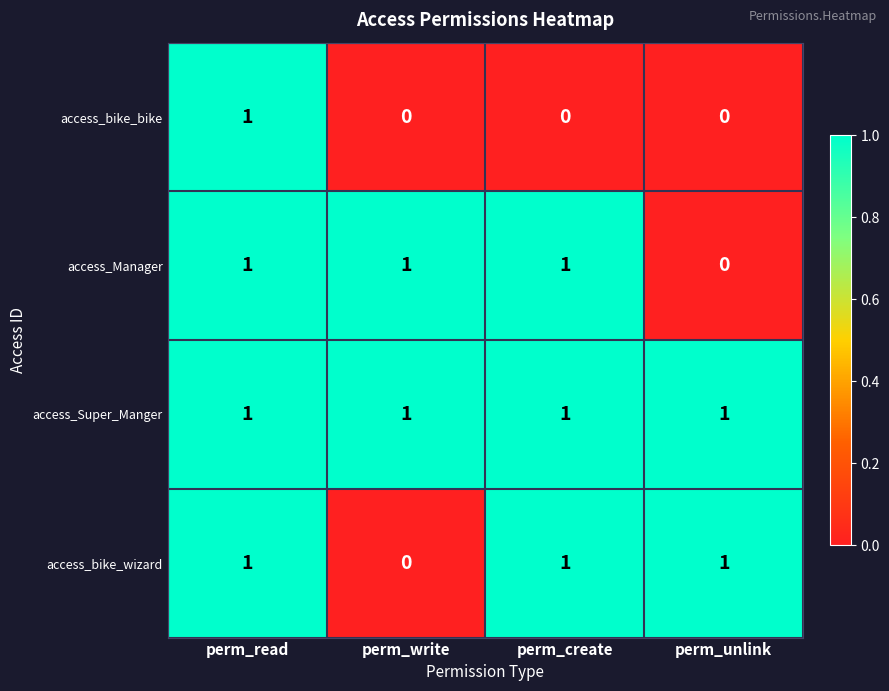

True or false: access_bike_bike has a value of -1 at perm_write.

False